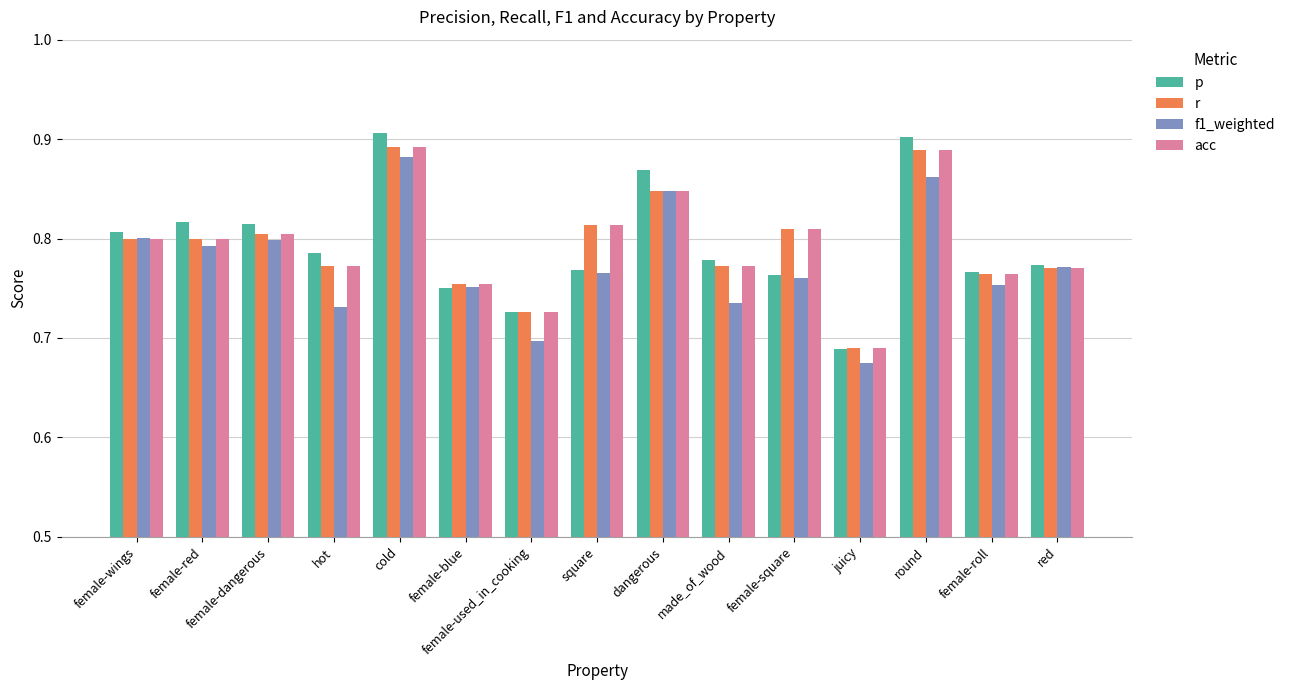

How many bars are there in each group?

4